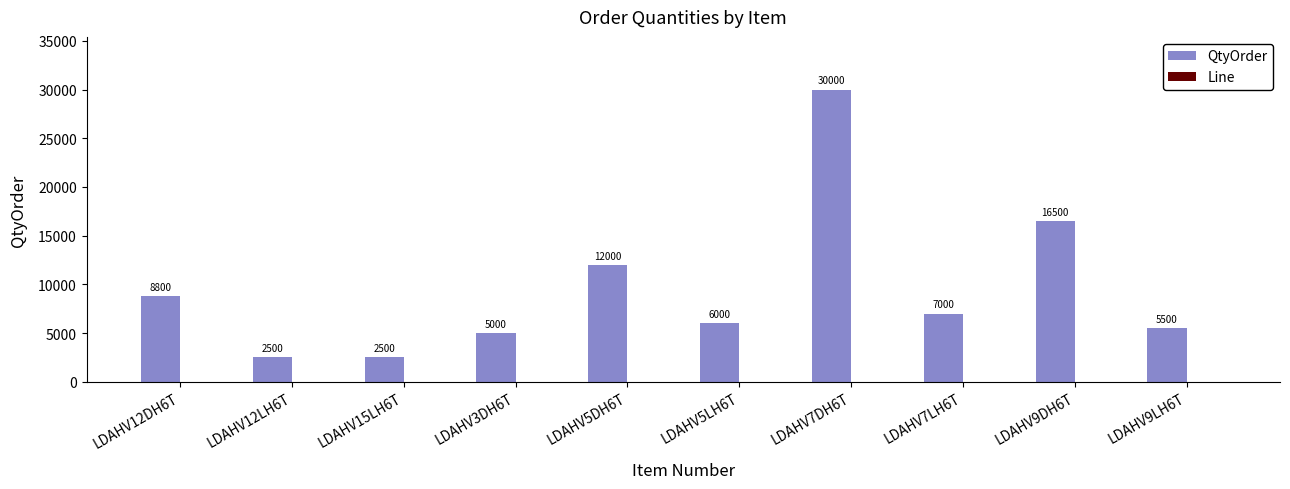

What is the sum of the QtyOrder values at LDAHV7LH6T and LDAHV9LH6T?

12500